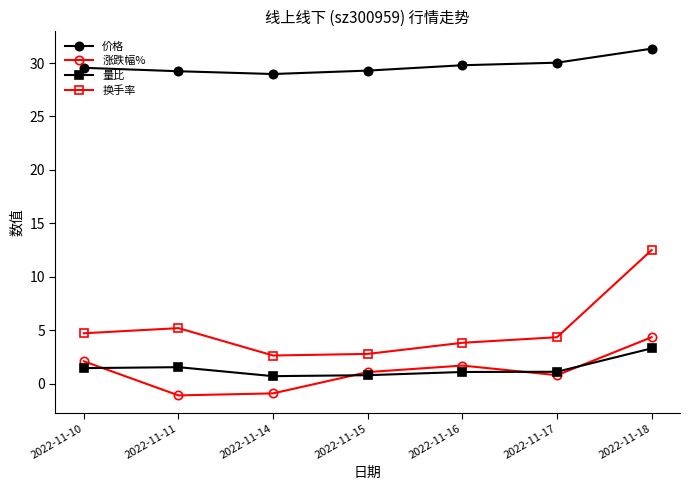

What is the sum of the 量比 values at 2022-11-10 and 2022-11-14?

2.2